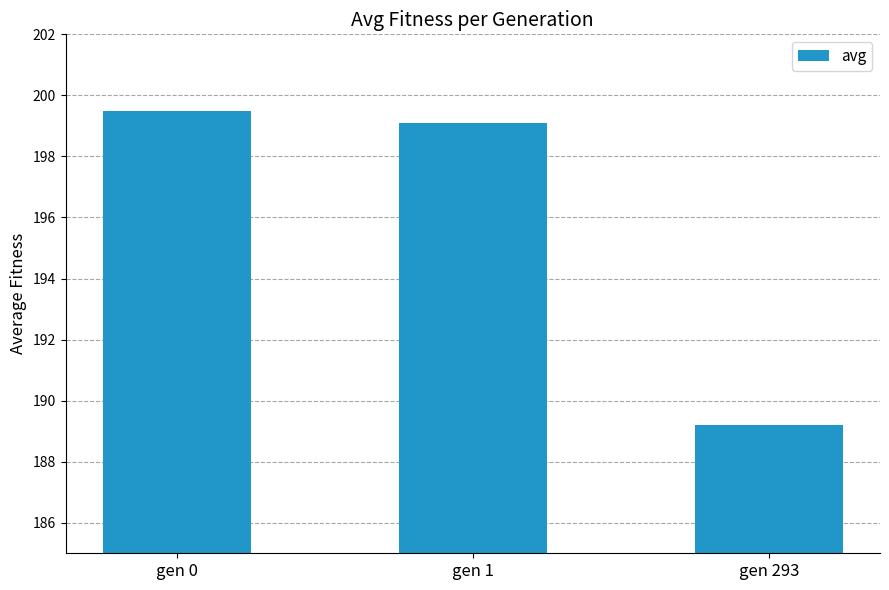

What is the difference between the maximum and second lowest values?

0.4